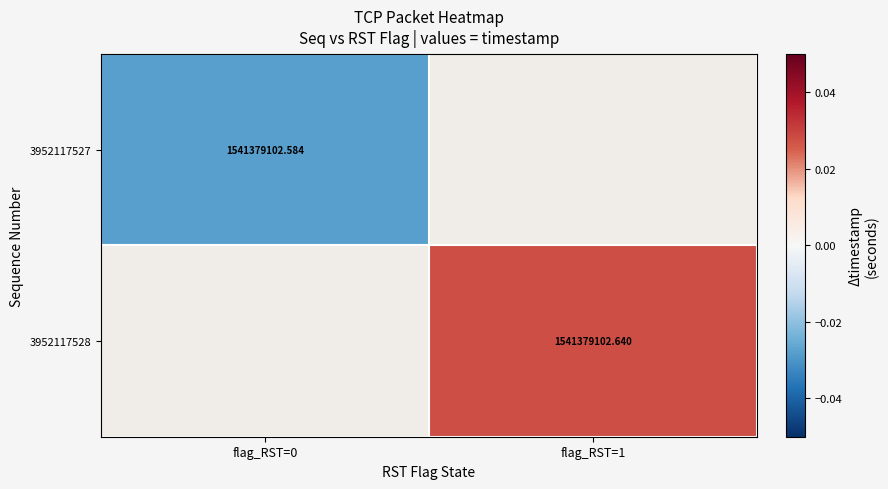

The value of 3952117527 at flag_RST=0 is -0.0. True or false?

False